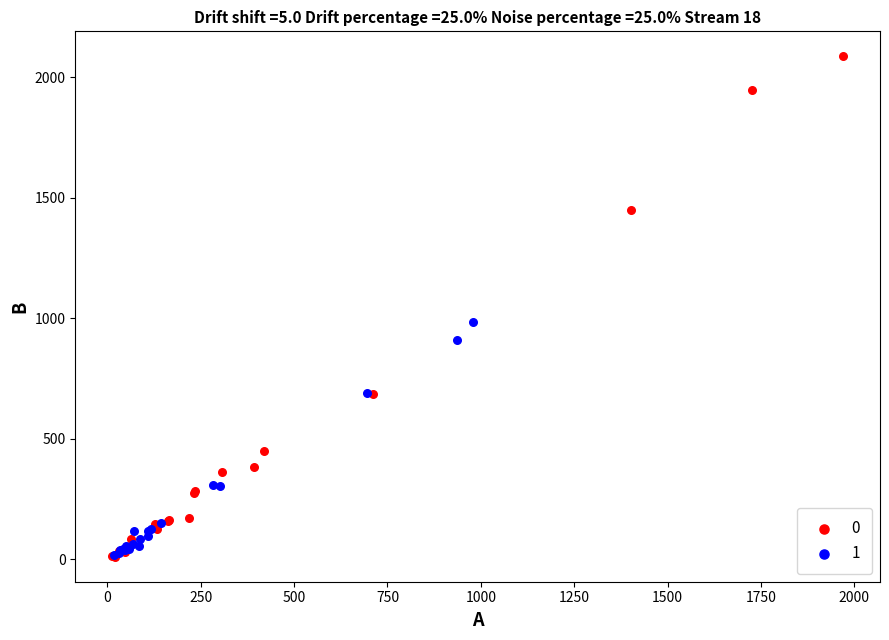

What are all the series names shown in the legend?

0, 1